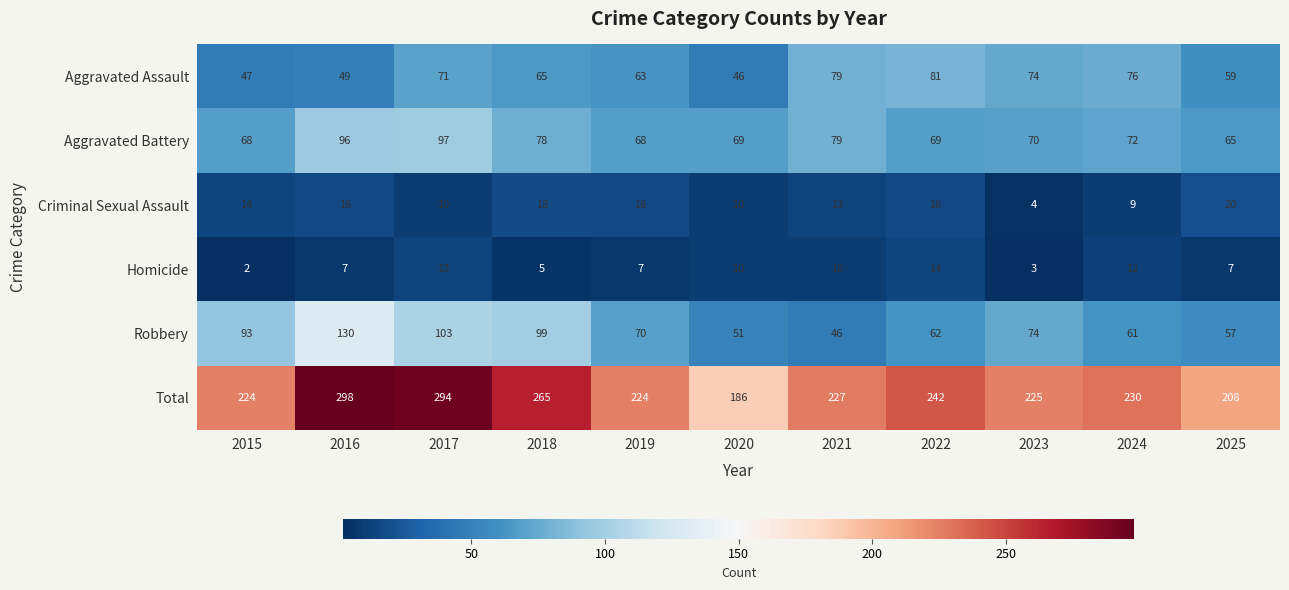

At which label is Aggravated Battery closest to 81?

2021